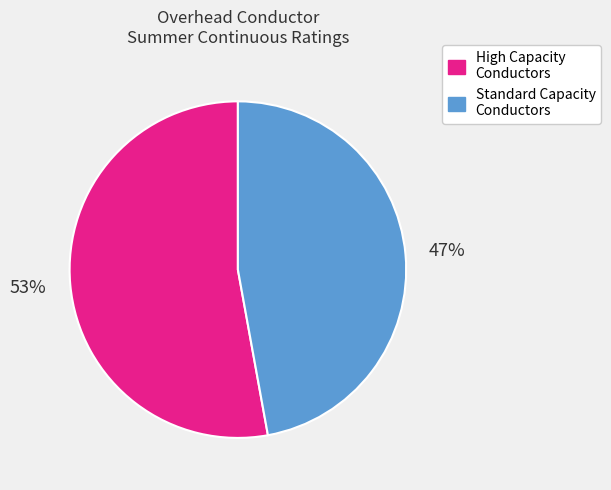

Is there any slice that represents more than half of the pie?

Yes